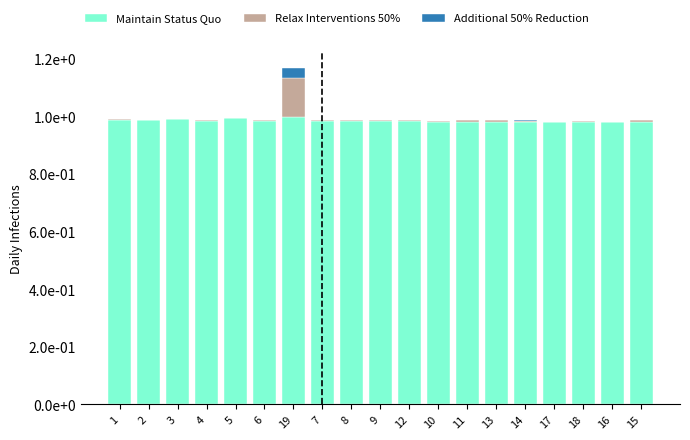

What are all the series names shown in the legend?

Maintain Status Quo, Relax Interventions 50%, Additional 50% Reduction